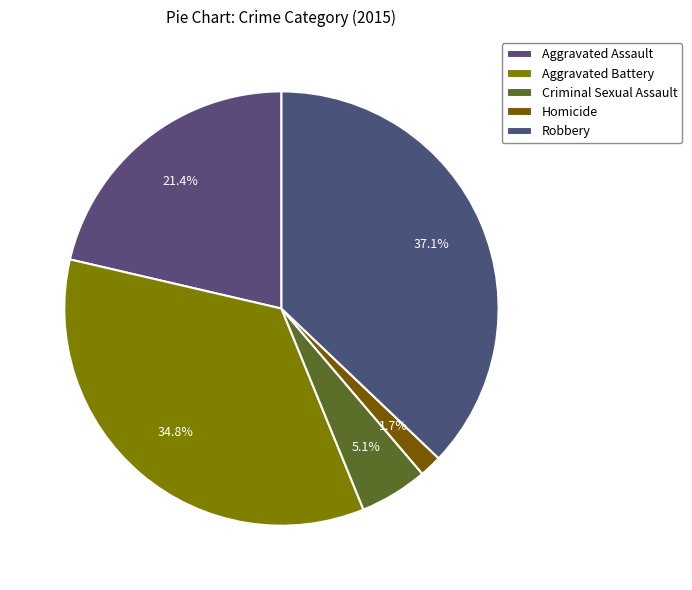

Does Criminal Sexual Assault account for over 50% of the chart?

No